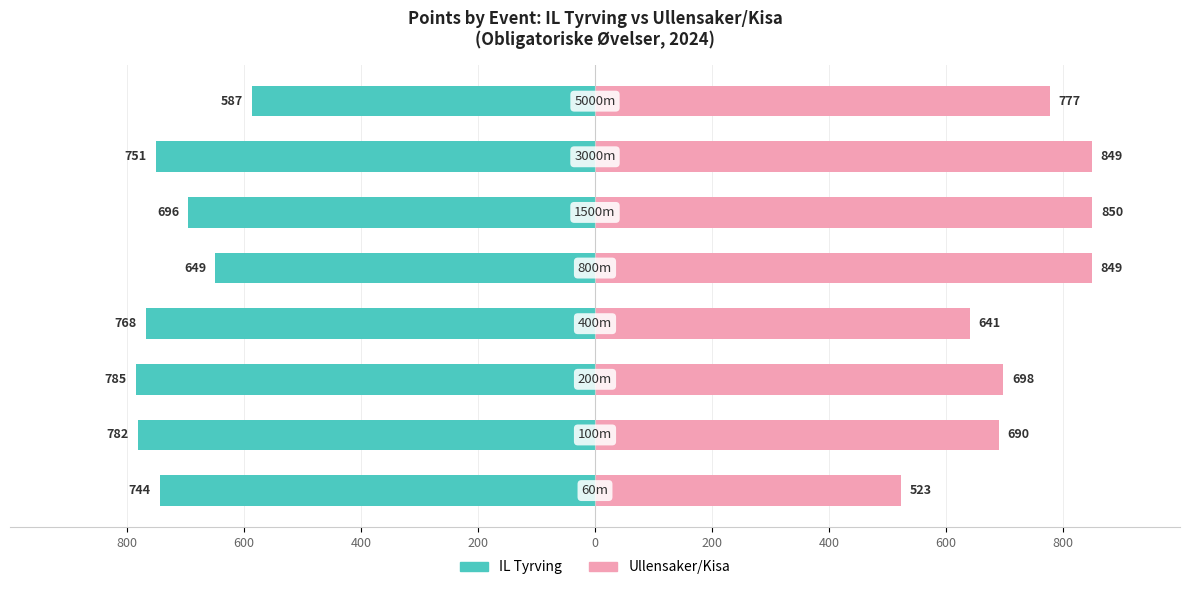

How many data points in Ullensaker/Kisa are less than 777?

4